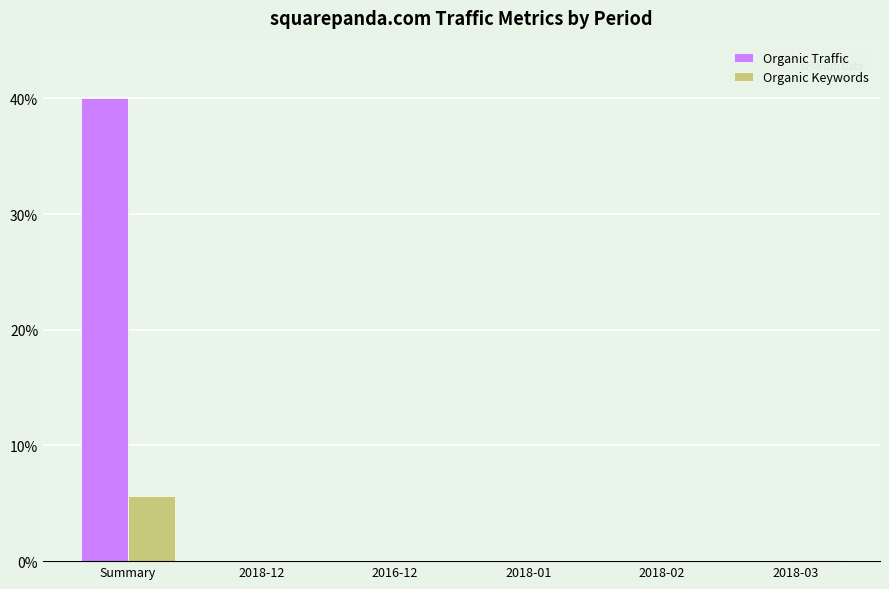

Which series has the largest total across all categories?

Organic Traffic